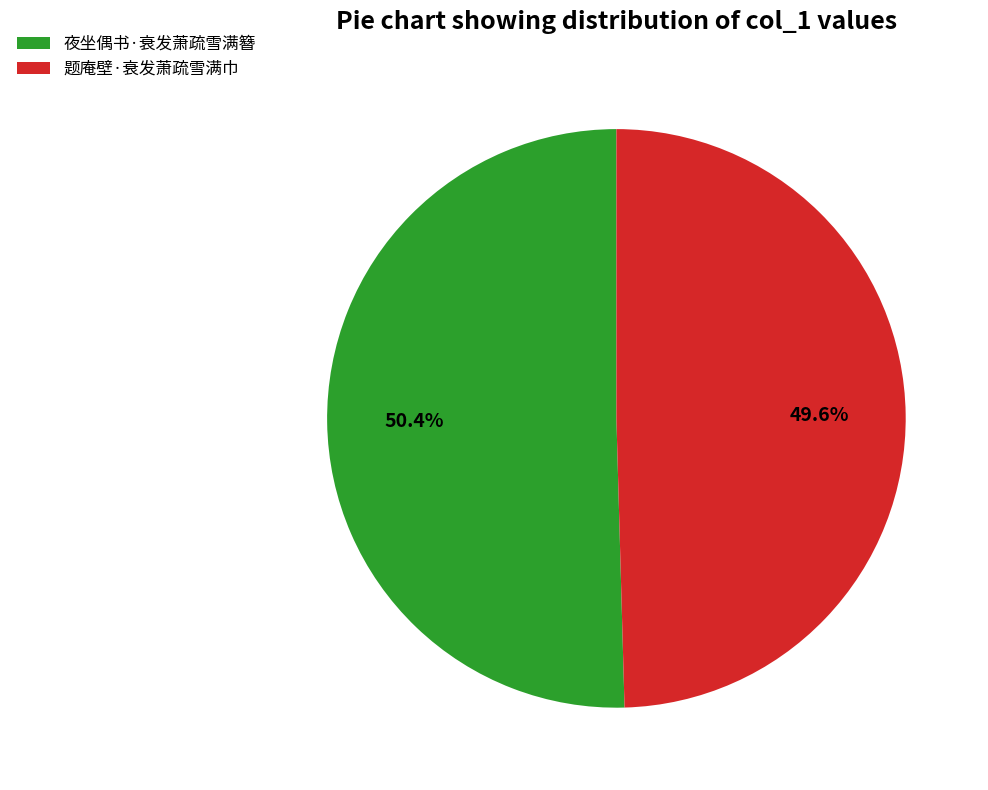

Approximately how many times larger is the value at 夜坐偶书·衰发萧疏雪满簪 compared to 题庵壁·衰发萧疏雪满巾?

1.0